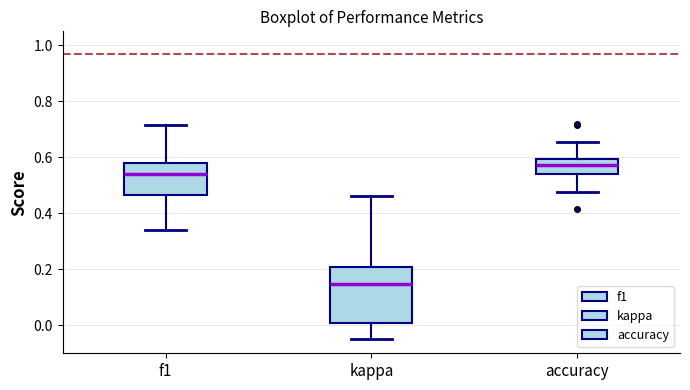

Reading left to right, transcribe this box plot: for each box, give where its median line is, the range the box spans, and where its two whiskers end, as read against the y-axis. The values are not printed on the chart, so give them approximately, as read against the axis.

f1: median 0.54, box 0.46 to 0.58, whiskers 0.34 to 0.72
kappa: median 0.14, box 0.00 to 0.20, whiskers -0.04 to 0.46
accuracy: median 0.58, box 0.54 to 0.60, whiskers 0.48 to 0.66